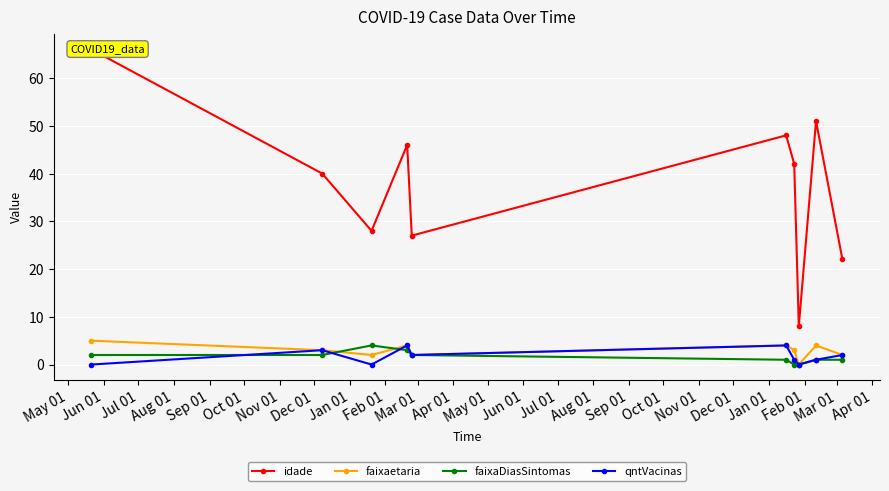

Count the faixaDiasSintomas values in the range 1 to 2.

6